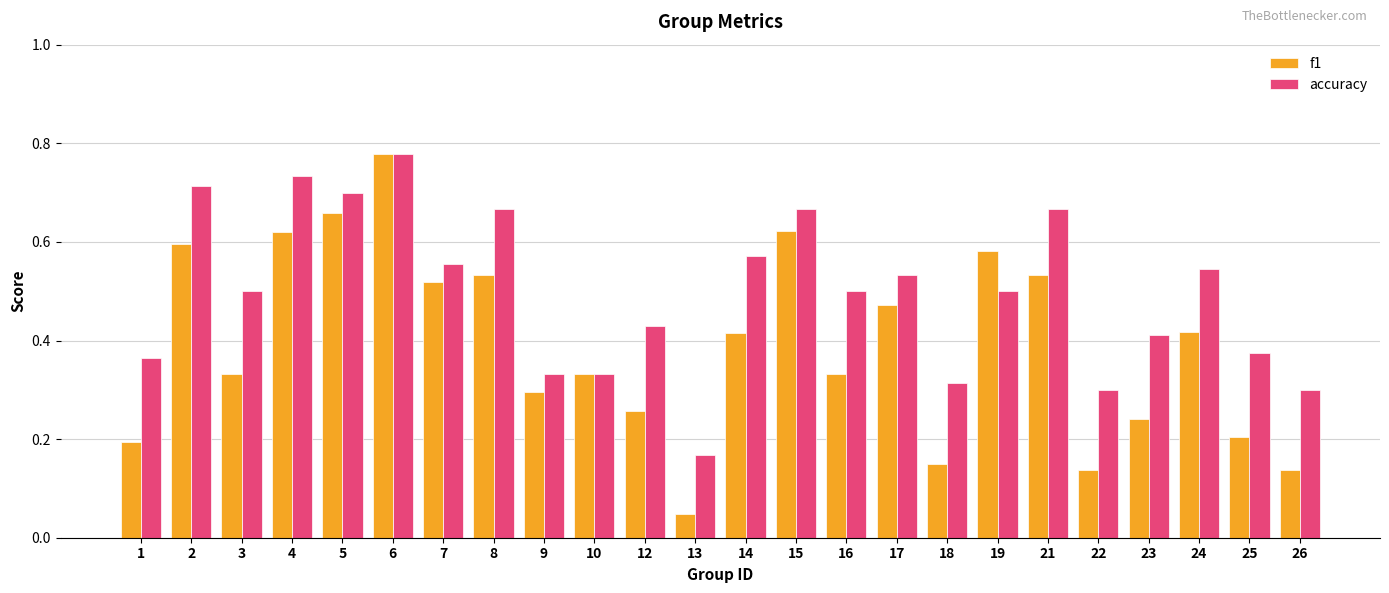

The value of f1 at 15 is 1.1. True or false?

False